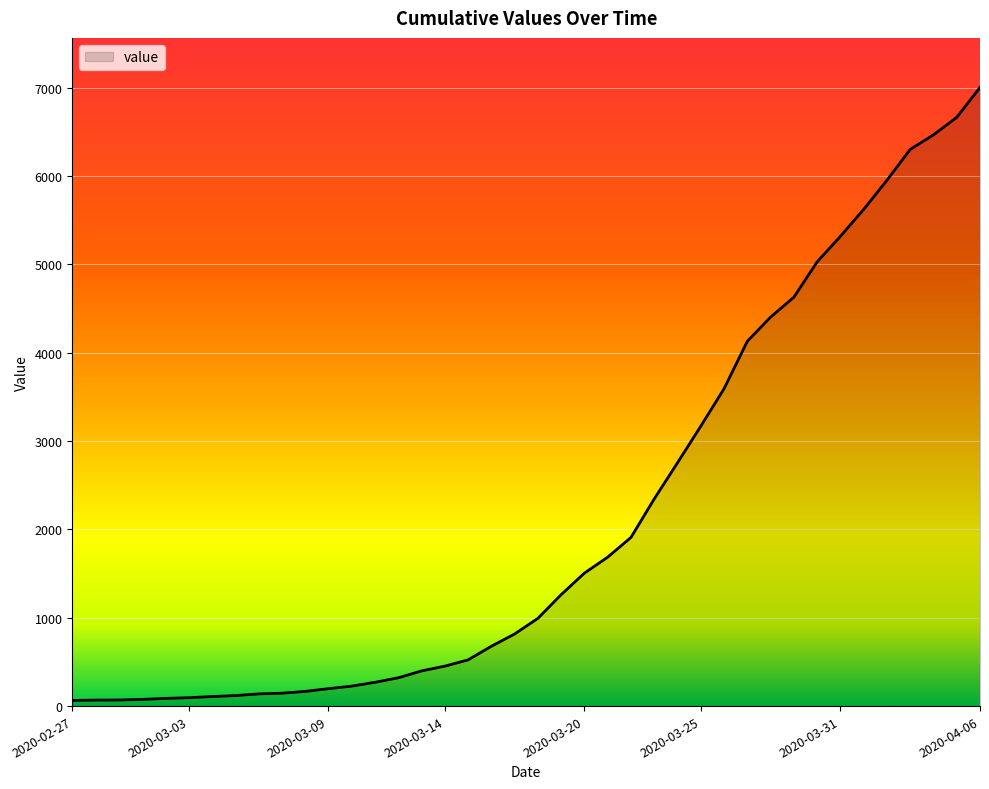

What is the average value?

2144